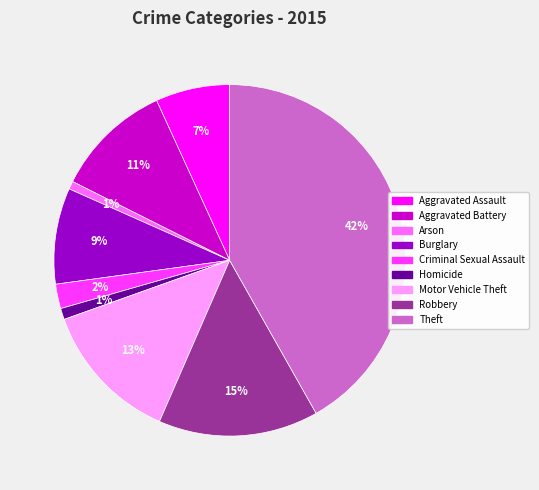

Combined, do Criminal Sexual Assault and Aggravated Battery account for over 50%?

No